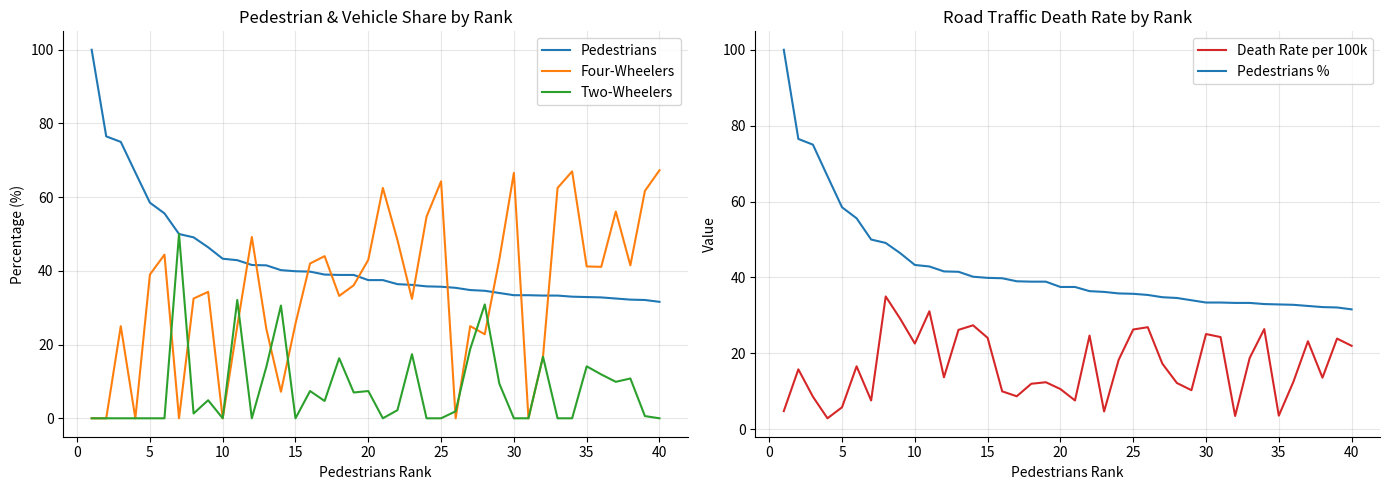

Which series has the widest spread of values?

Pedestrians